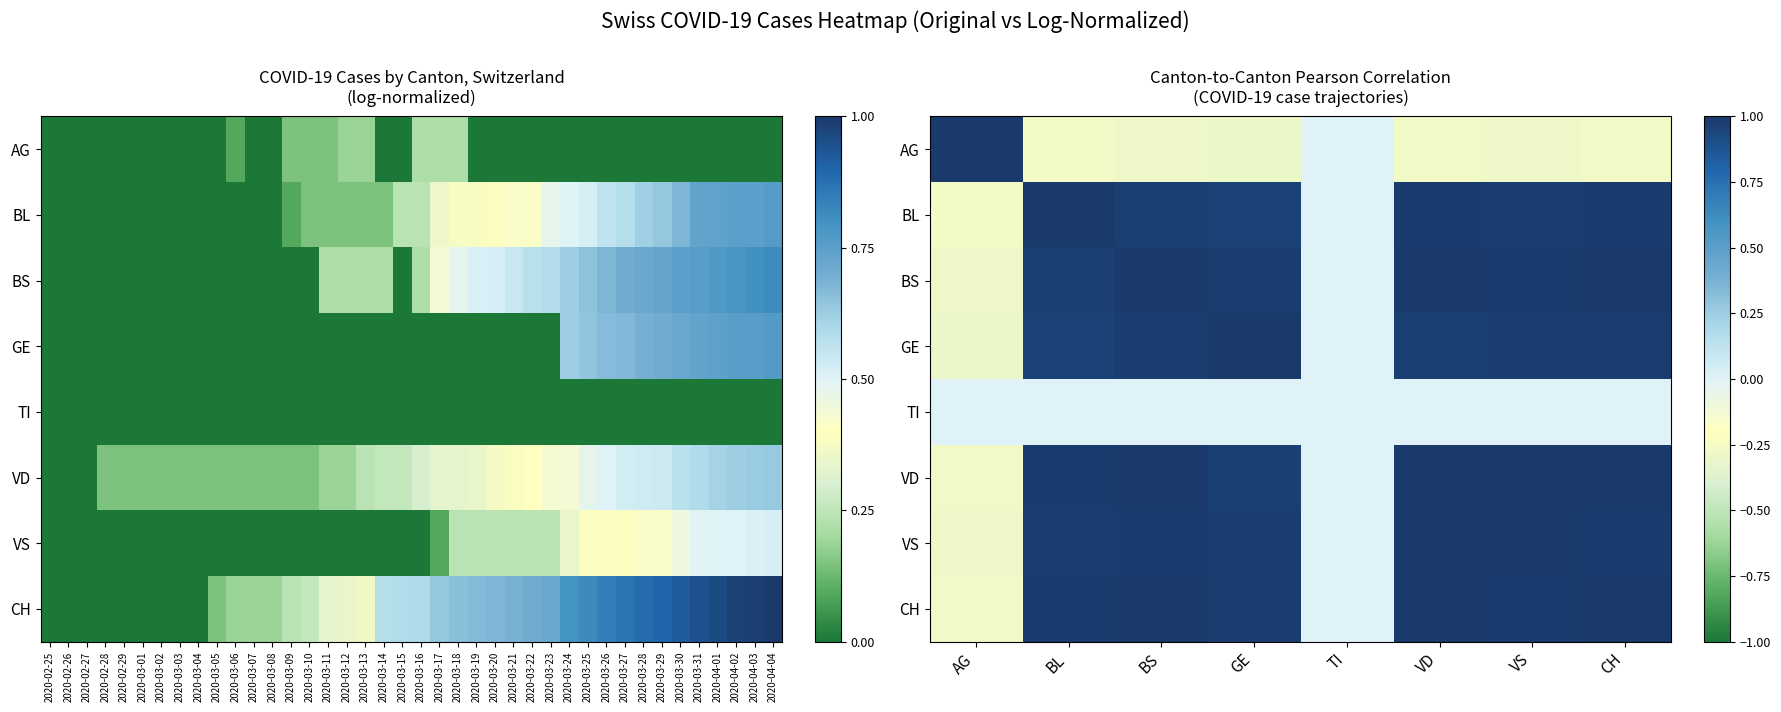

At CH, list the series in order from smallest to largest.

AG, TI, GE, BL, VS, BS, VD, CH